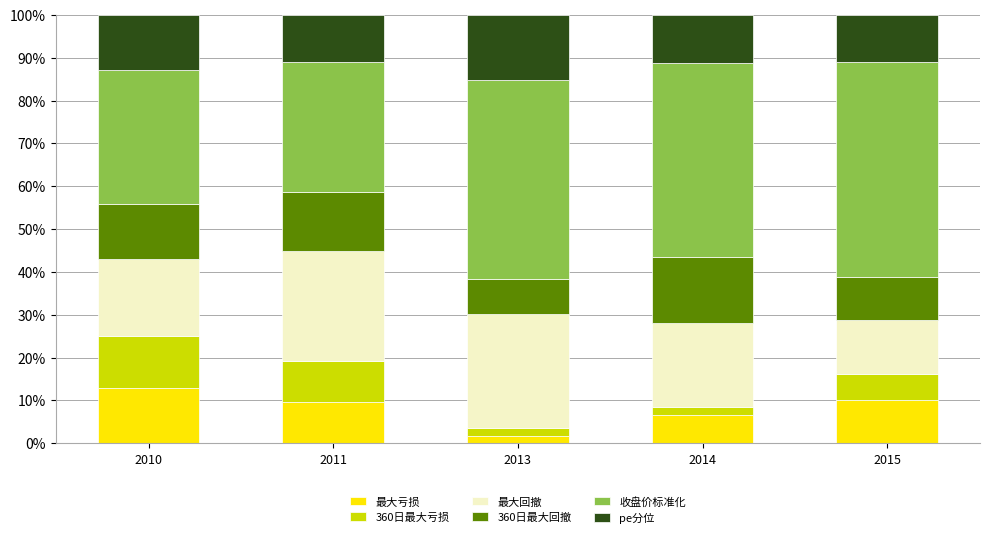

Is it true that 360日最大亏损 equals 0.1 at 2015?

True